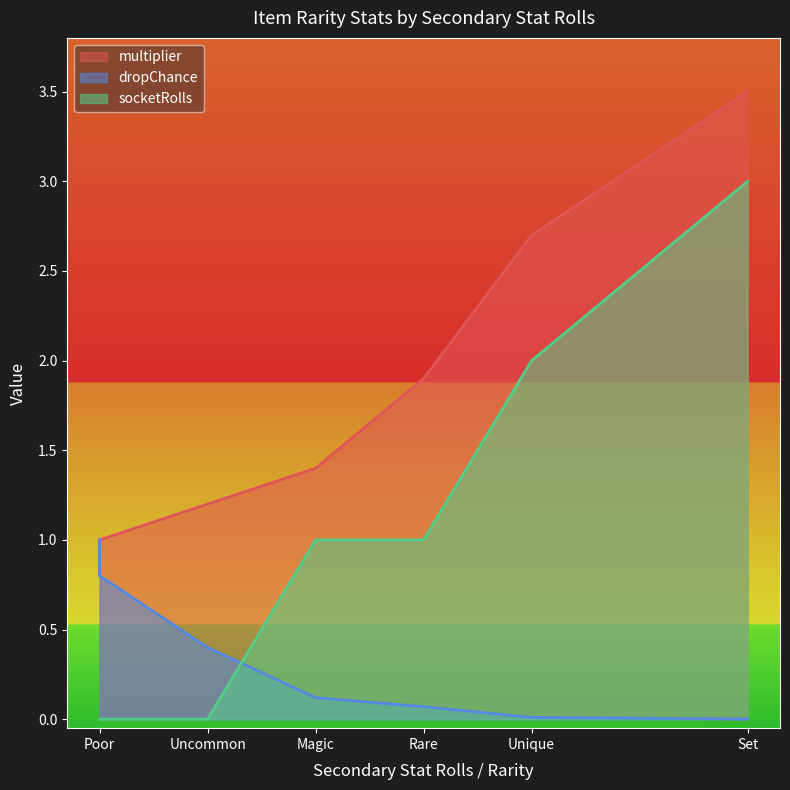

How many intersections are there between dropChance and socketRolls?

1